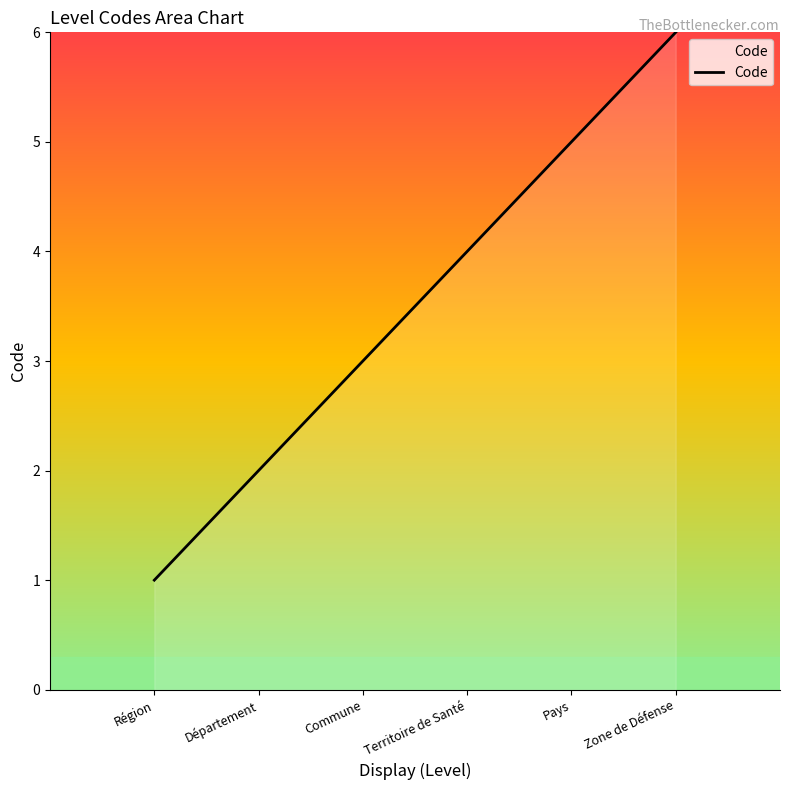

What is the ratio of the value at Département to the value at Territoire de Santé?

0.5